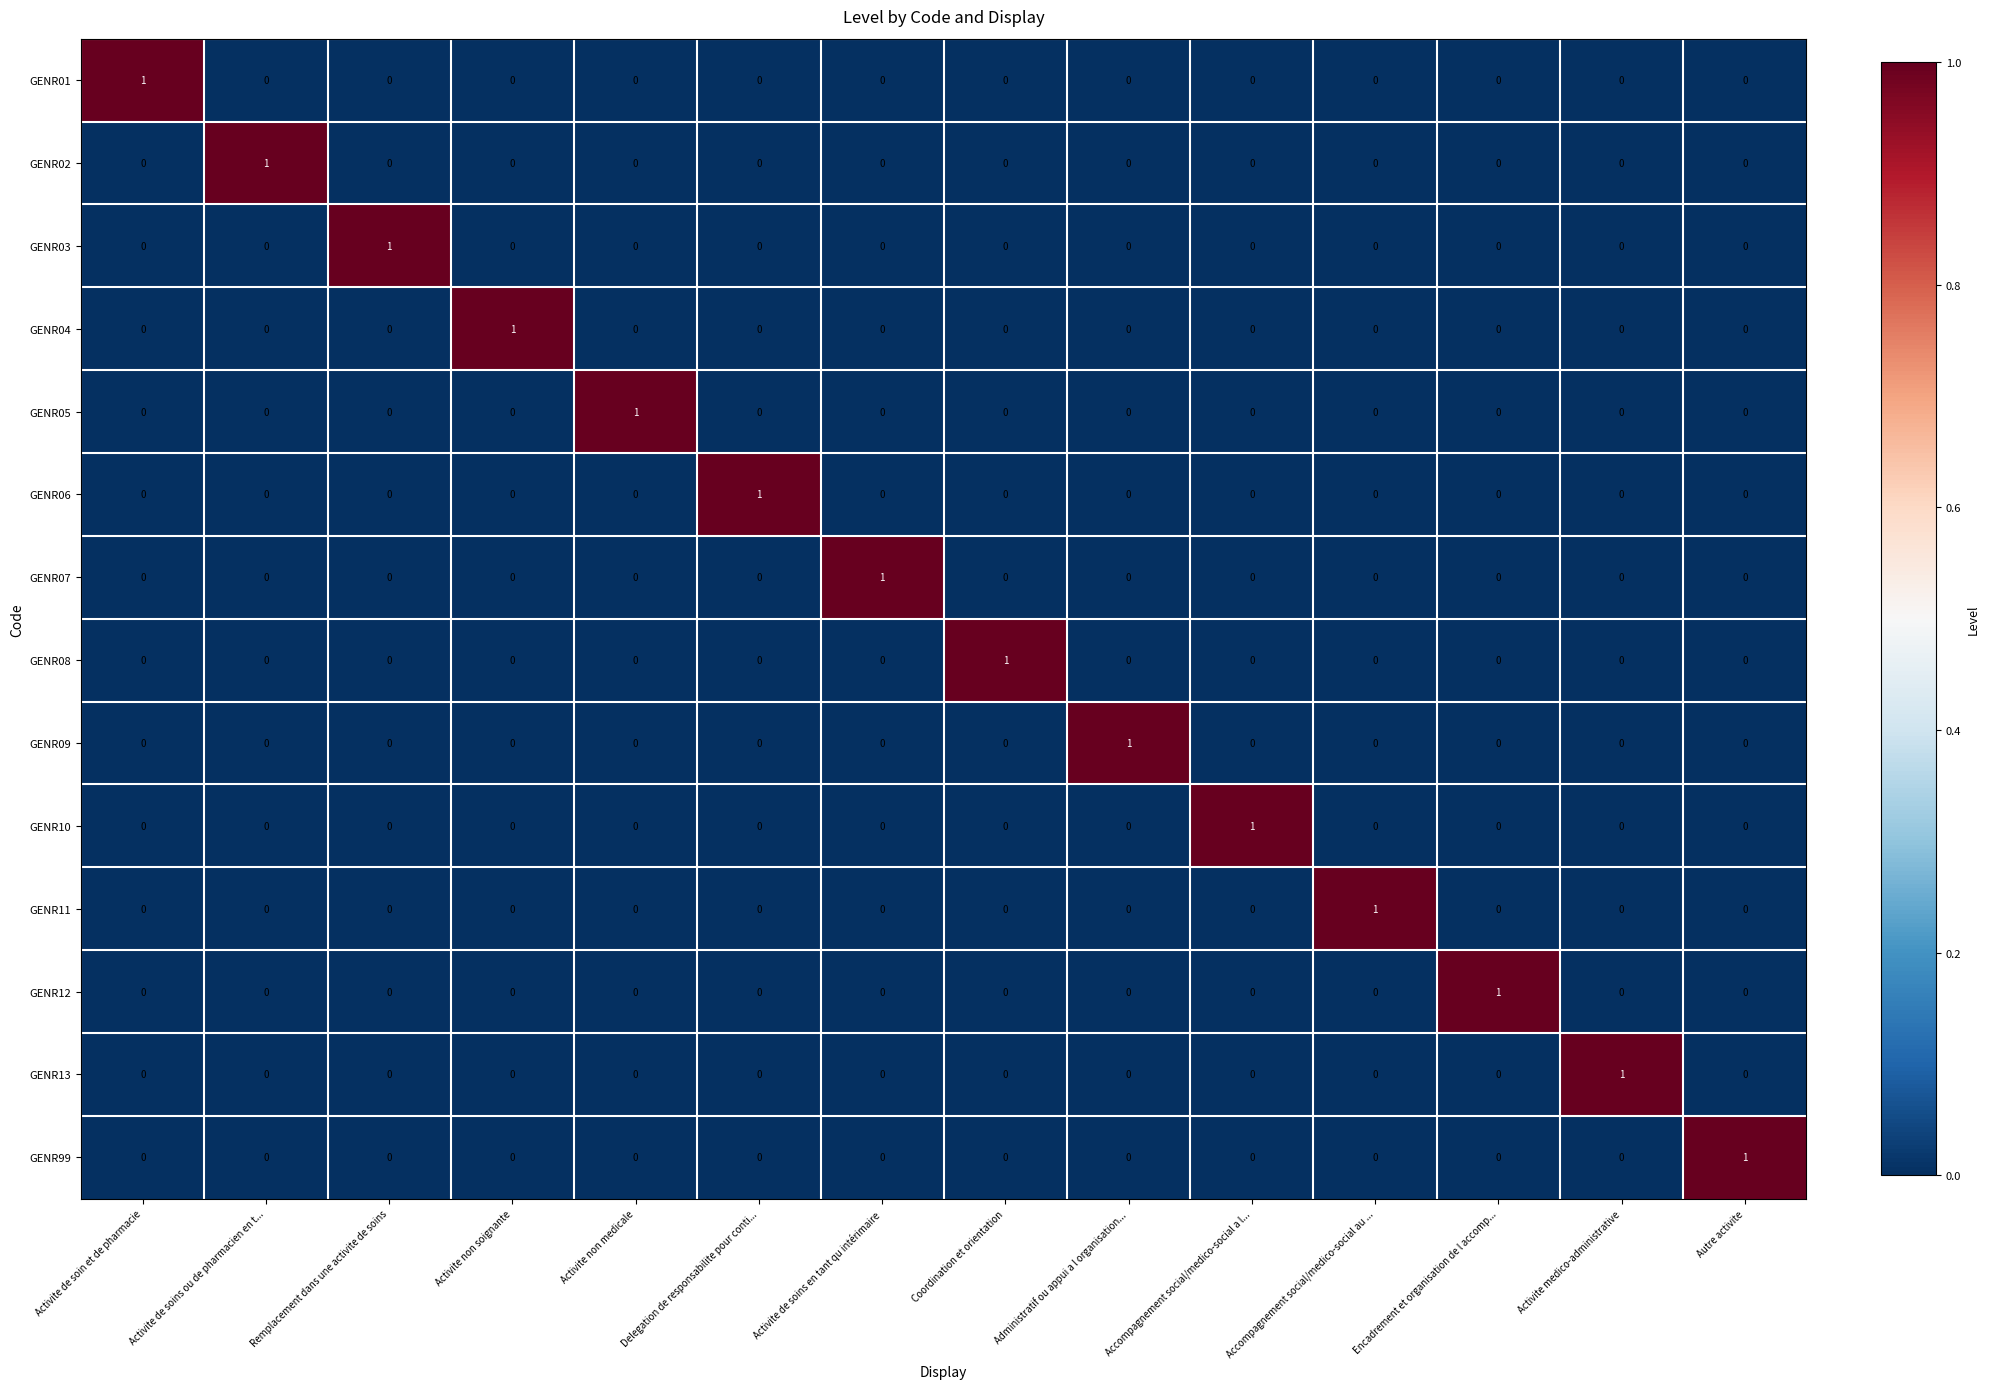

What is the difference between the highest and lowest values at Accompagnement social/medico-social au ...?

1